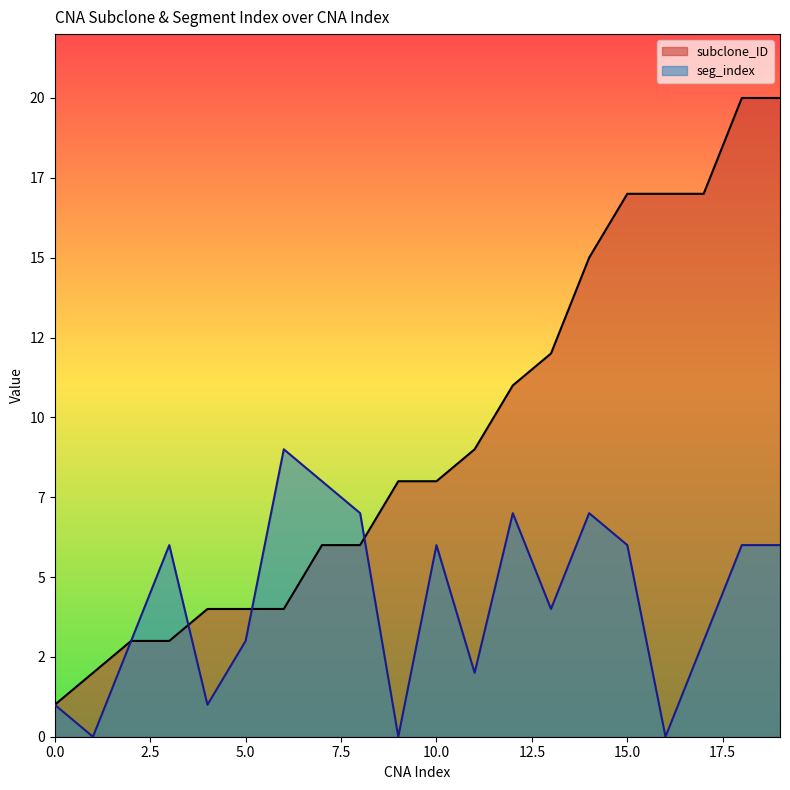

How many intersections are there between subclone_ID and seg_index?

3